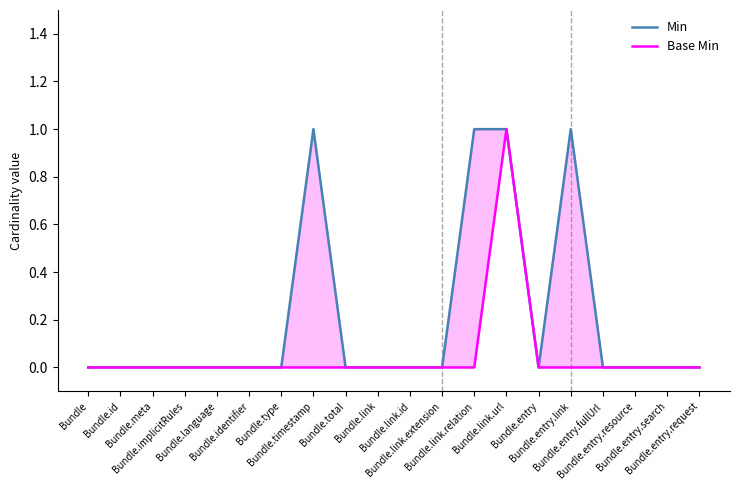

What is the total value across all series at Bundle.link.relation?

1